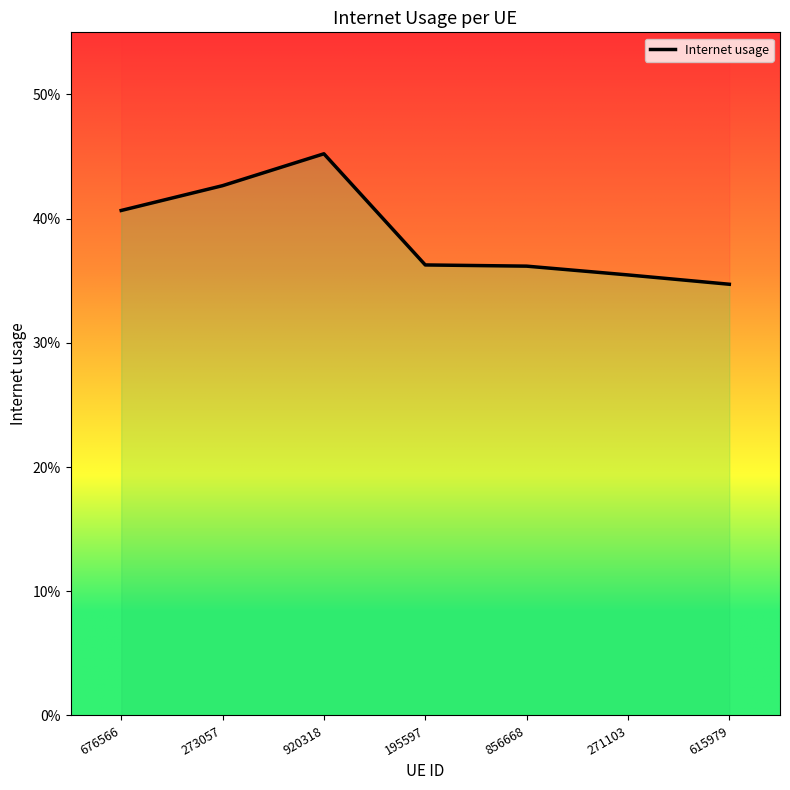

At which category does the chart reach its peak across all series?

920318